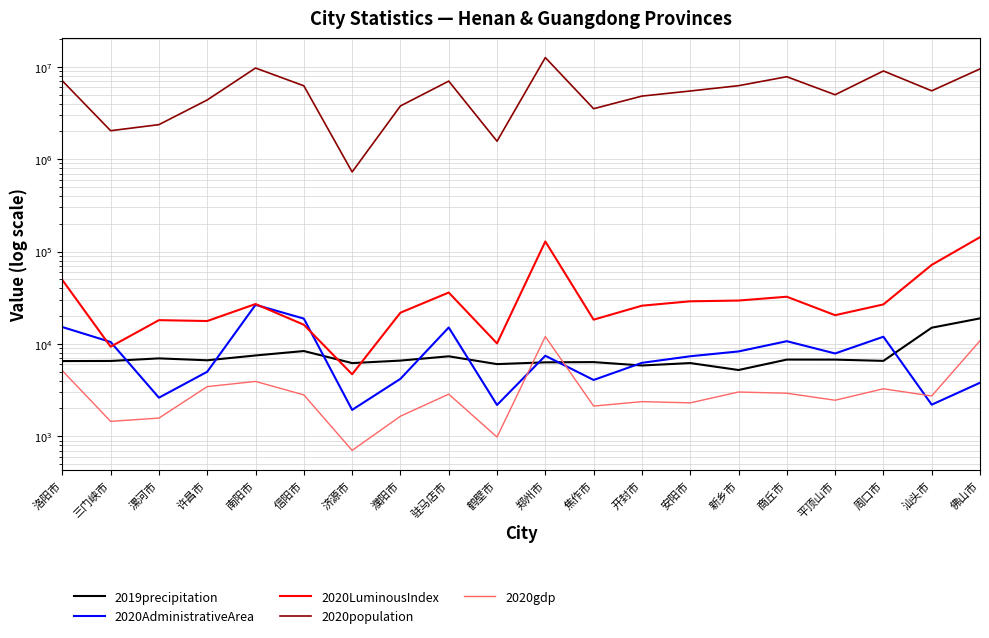

What is the greatest value displayed?

12600574.0